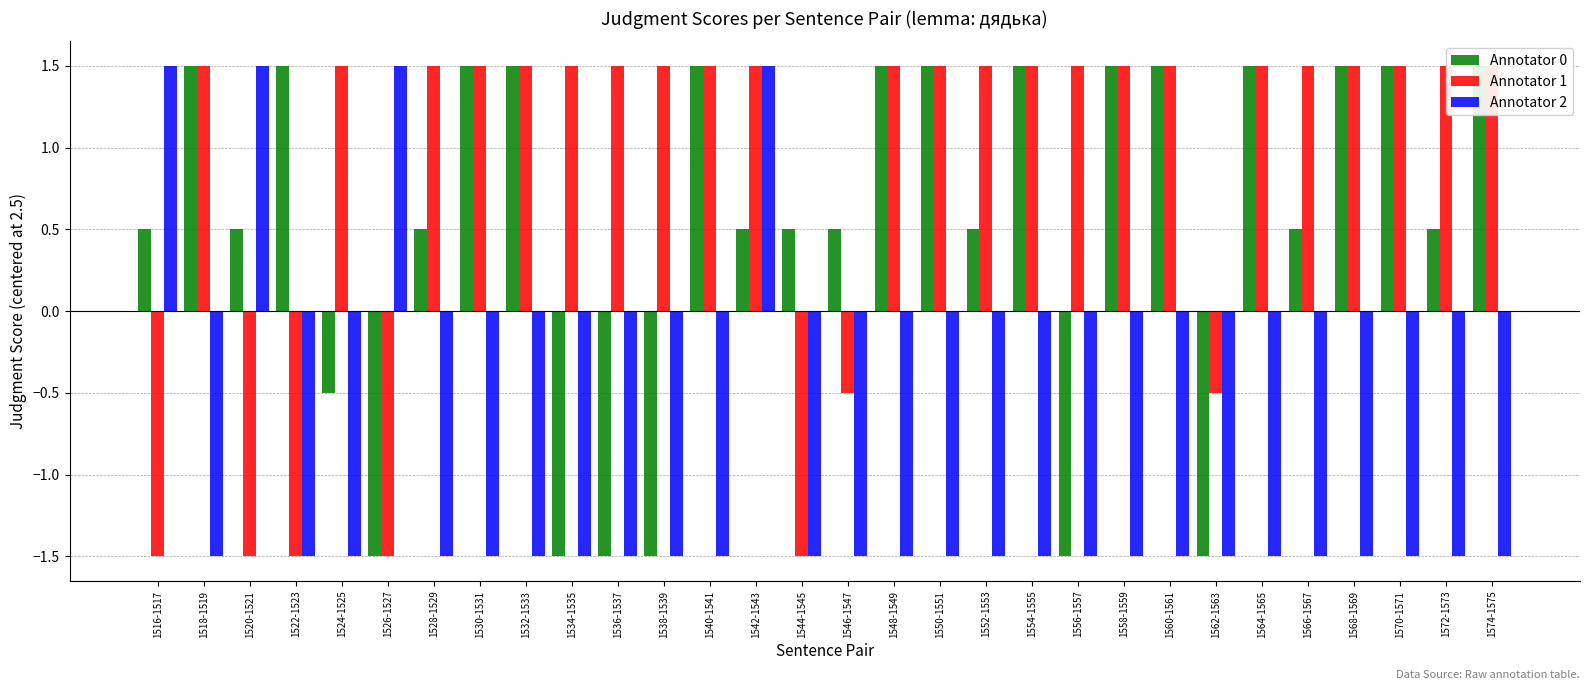

What is the value of the Annotator 1 bar at the 8th from the left?

1.5